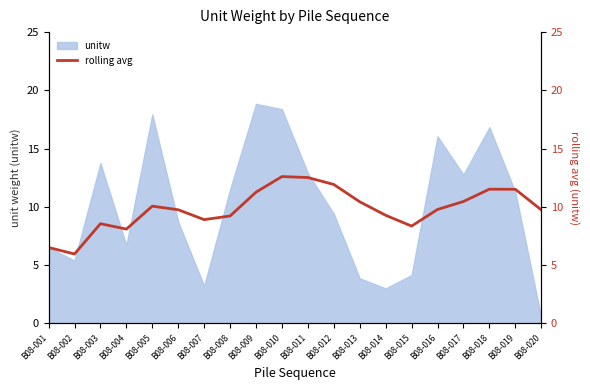

Is it true that unitw equals 3.2 at B08-007?

True